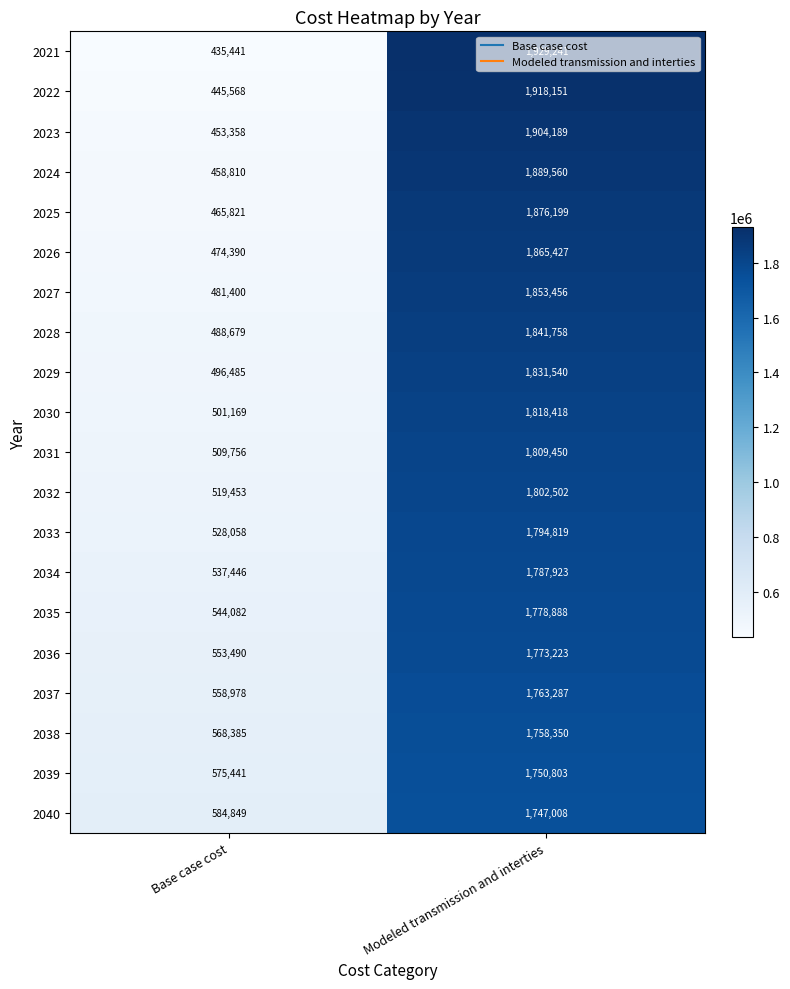

What is the maximum value shown in the chart?

1929241